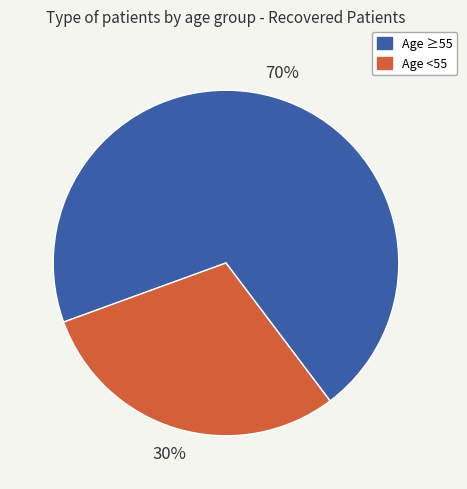

Between Age <55 and Age ≥55, which is larger?

Age ≥55